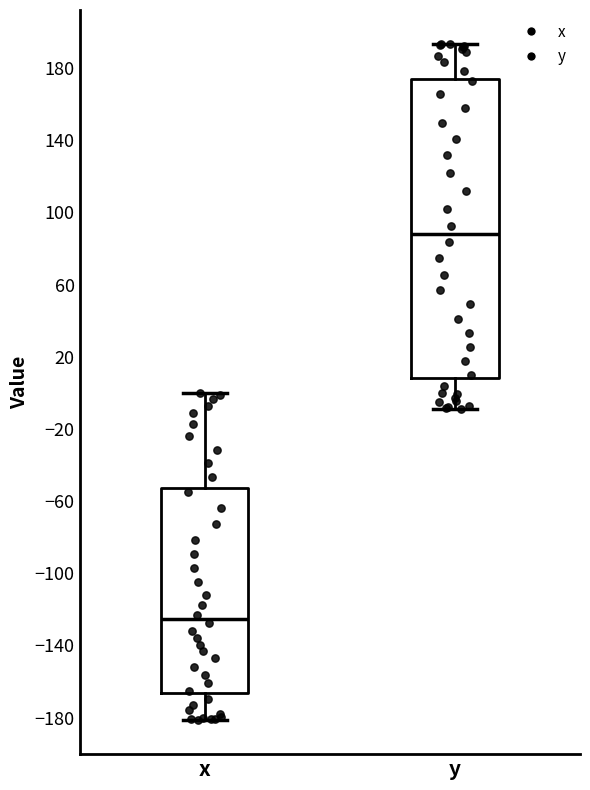

Reading left to right, transcribe this box plot: for each box, give where its median line is, the range the box spans, and where its two whiskers end, as read against the y-axis. The values are not printed on the chart, so give them approximately, as read against the axis.

x: median -125, box -165 to -55, whiskers -180 to 0
y: median 90, box 10 to 175, whiskers -10 to 195